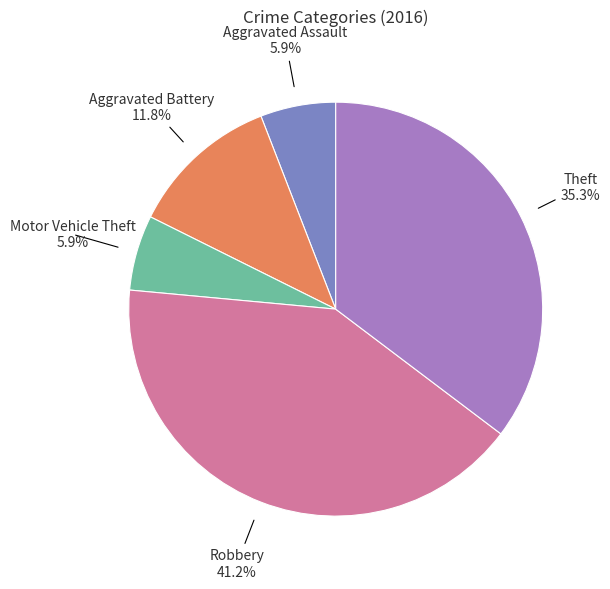

To the nearest percent, what is the difference between the Motor Vehicle Theft and Aggravated Battery slice percentages?

6%